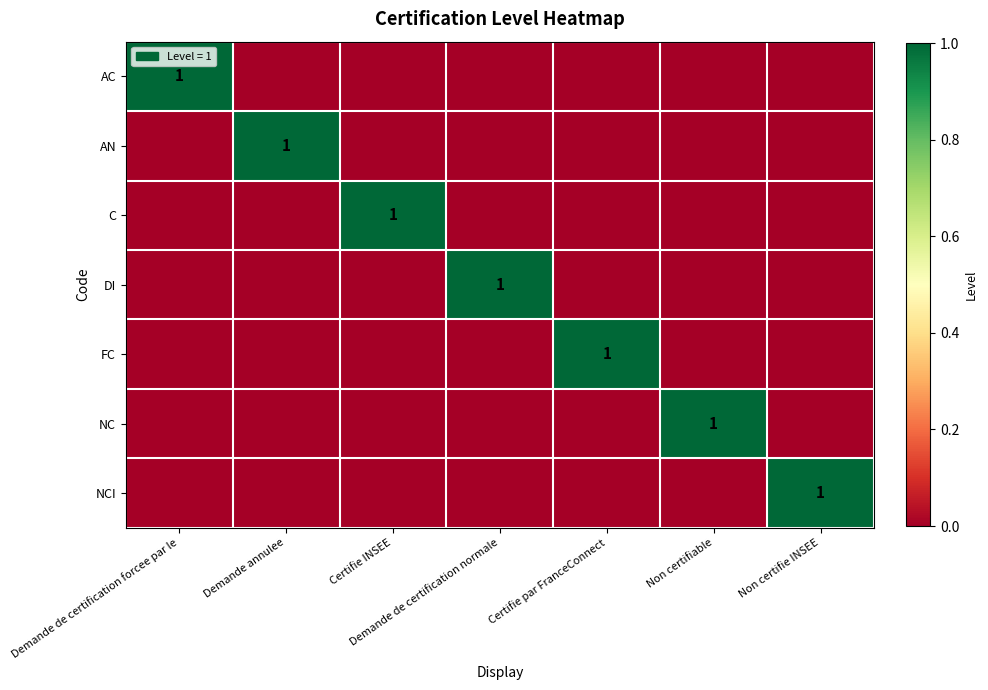

How many FC values are between 0 and 1?

7